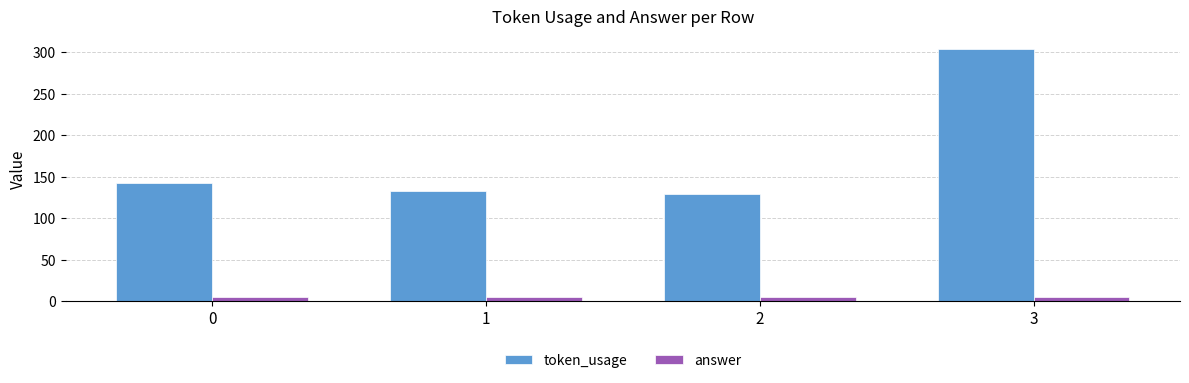

True or false: answer has a value of 5 at 0.

True